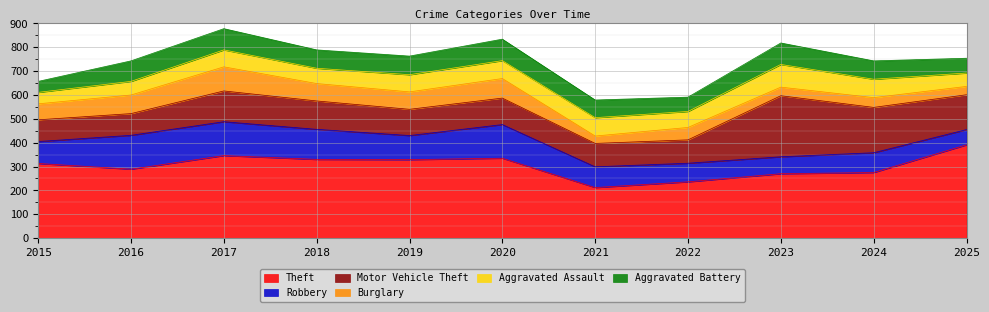

What is the value of the Aggravated Assault point at the 7th from the left?

77